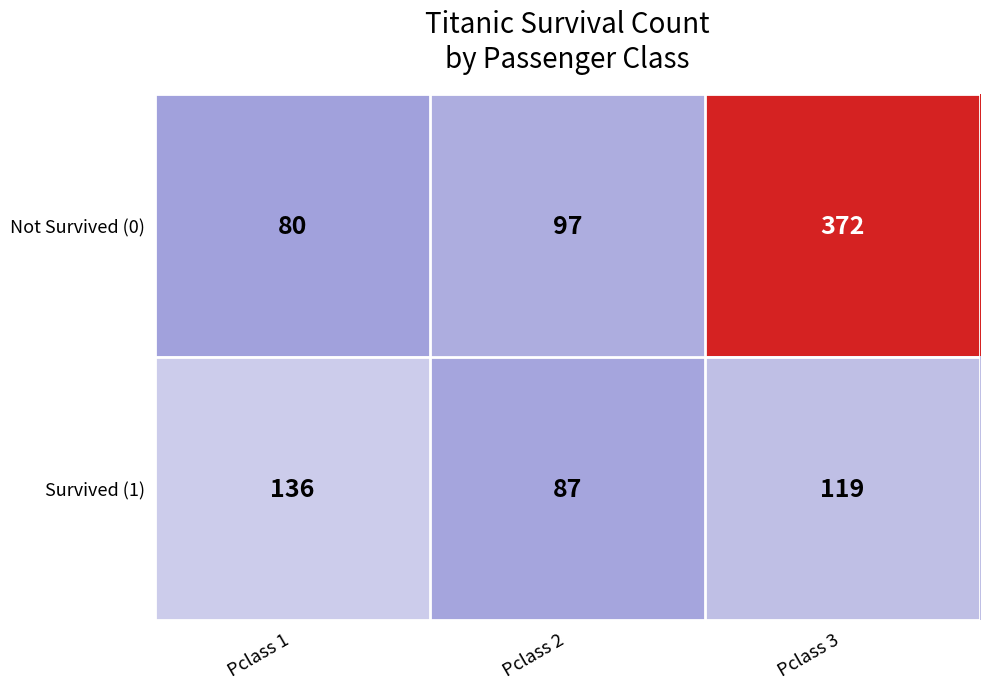

What is the greatest value displayed?

372